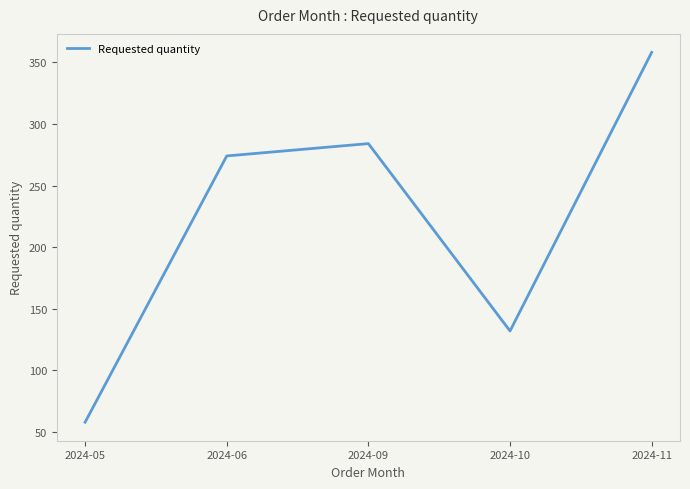

List the labels in order of value, largest first.

2024-11, 2024-09, 2024-06, 2024-10, 2024-05